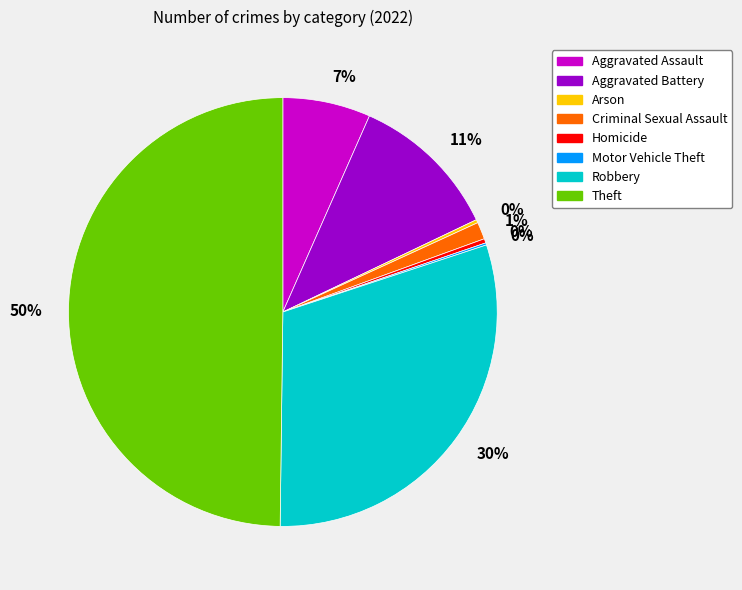

To the nearest percent, what is the average slice percentage?

12%